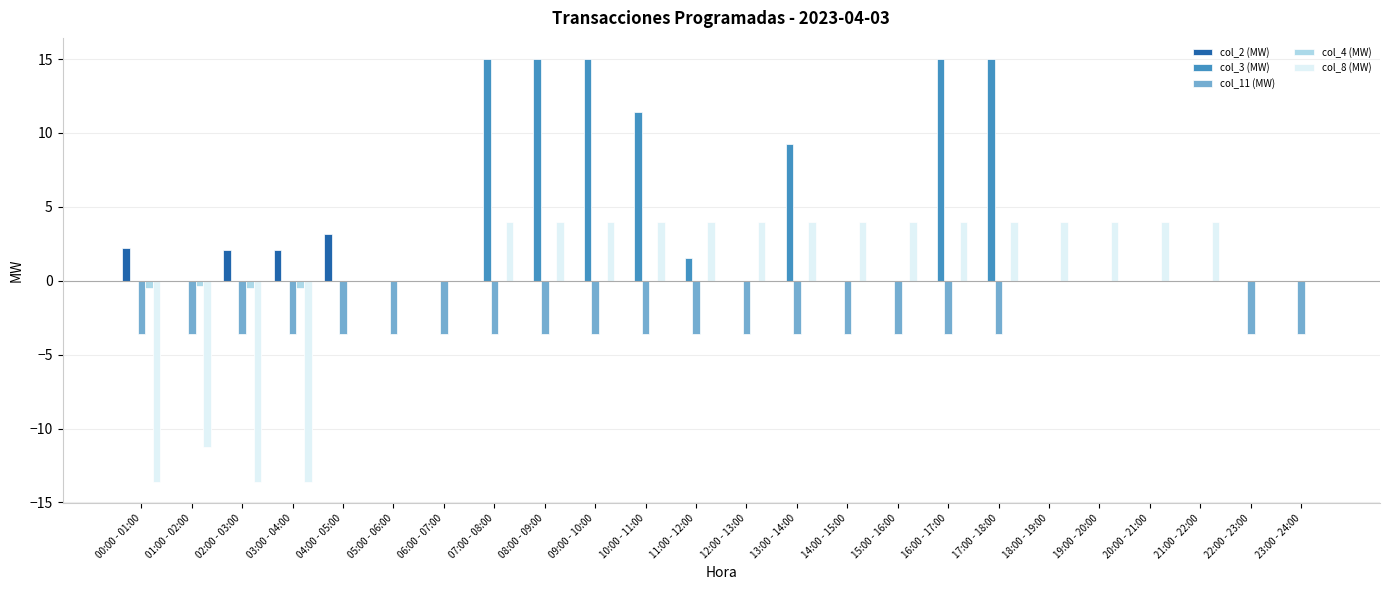

What is the total value across all series at 11:00 - 12:00?

1.9